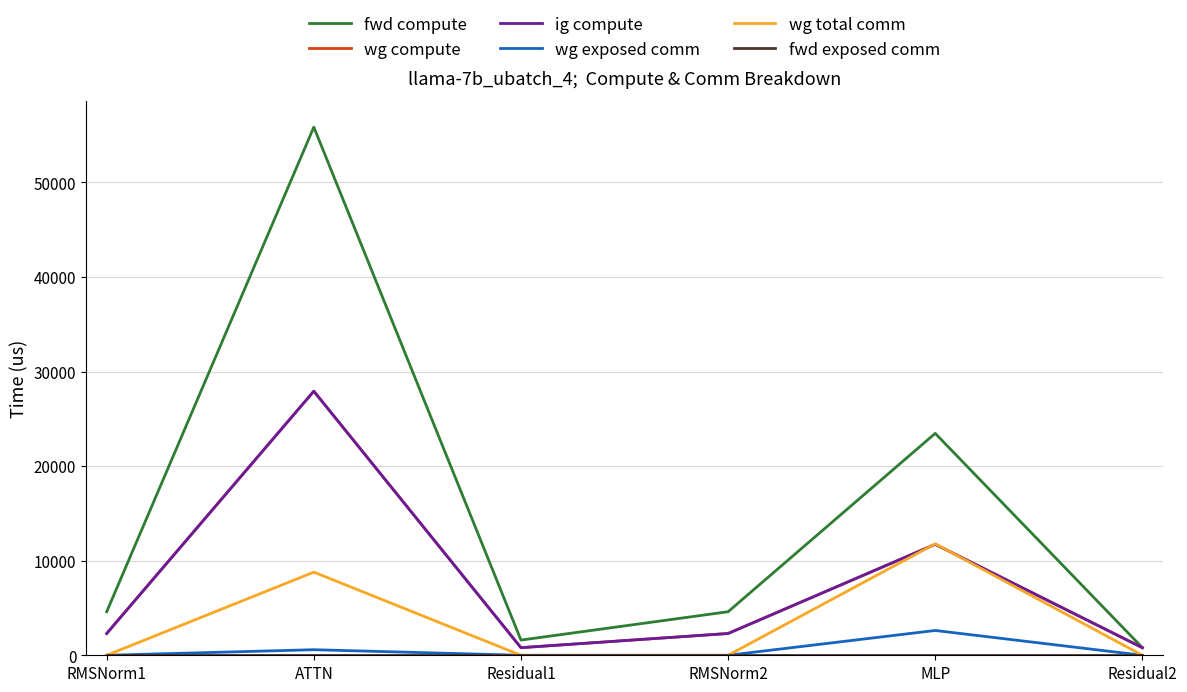

Is this an area chart (filled region under the line)?

No